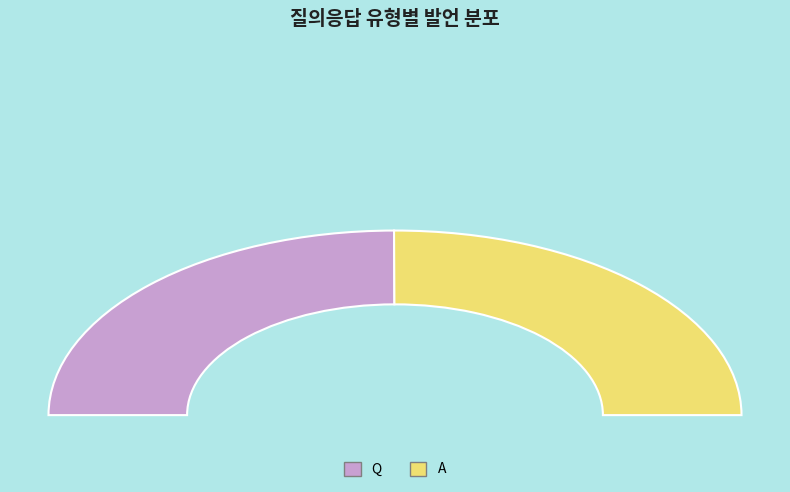

Is it true that Q is 58% of the pie?

False